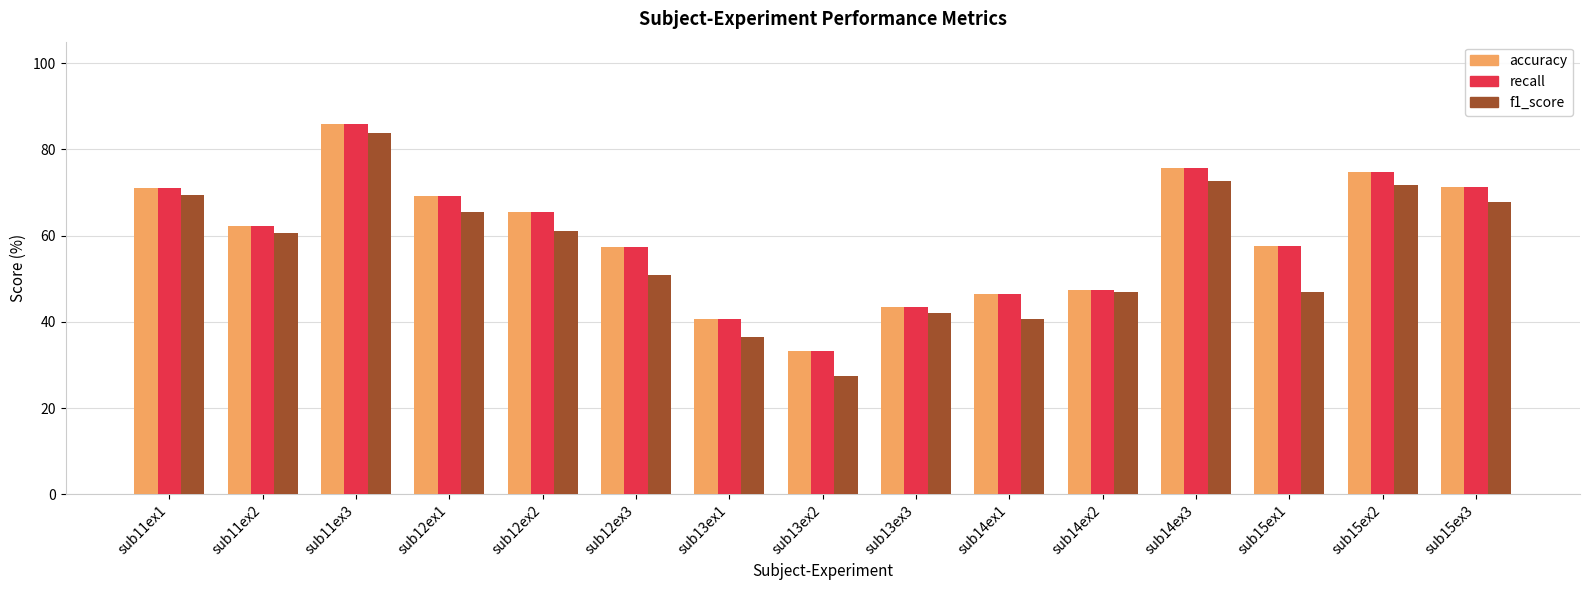

How many data points in f1_score are above 60?

8